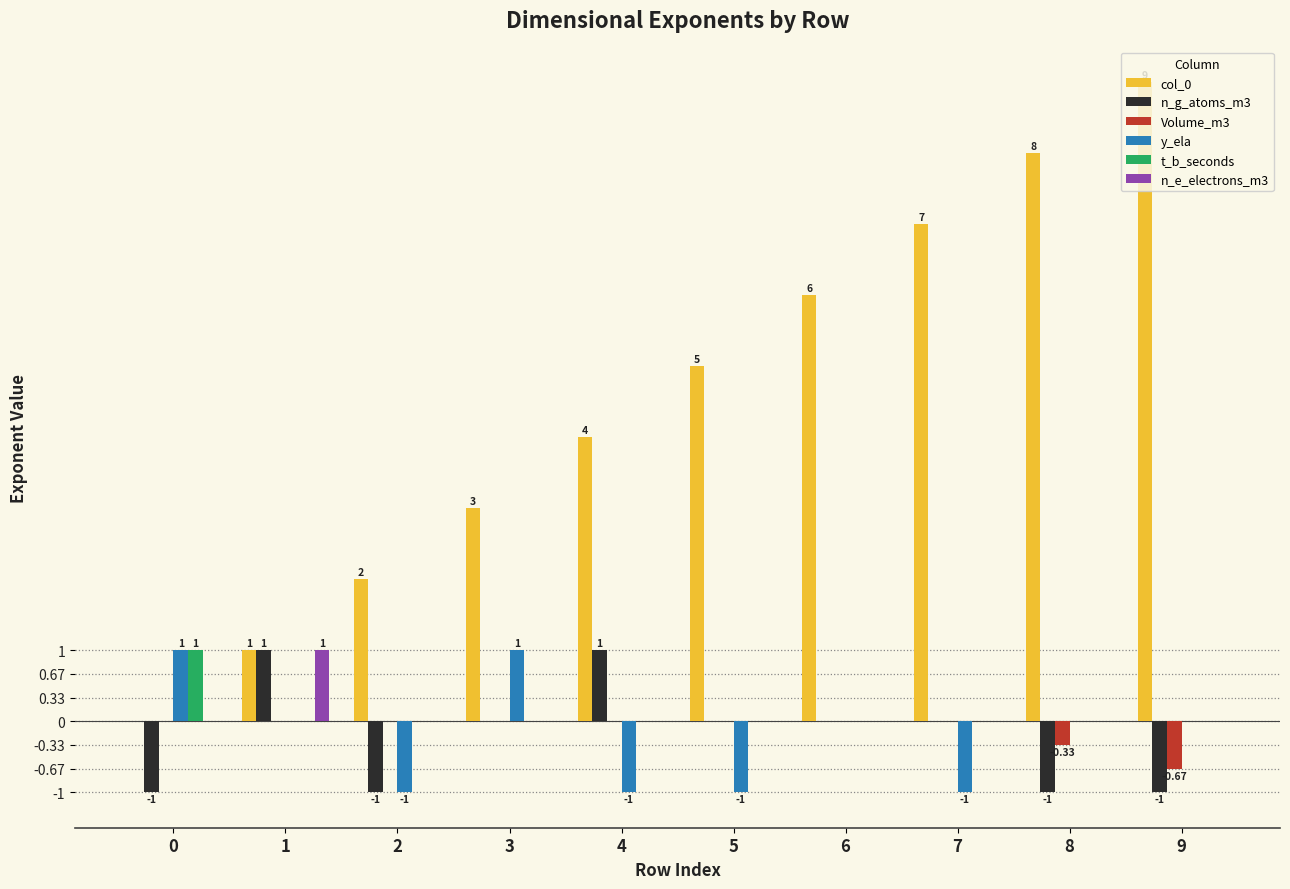

What is the total value across all series at 7?

6.0